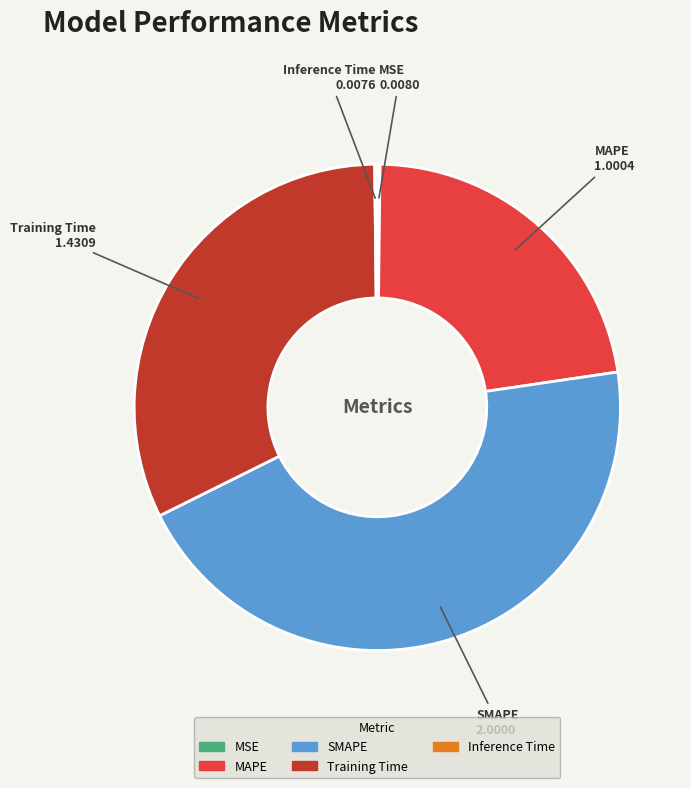

Which has a higher value, MAPE or Training Time?

Training Time